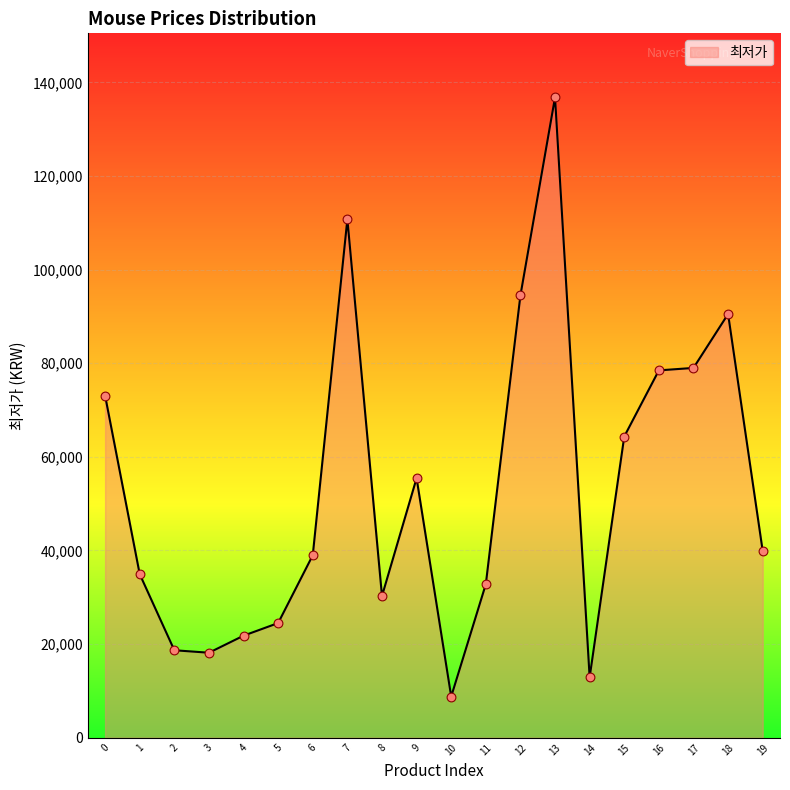

What is the change in value from 3 to 10?

-9360